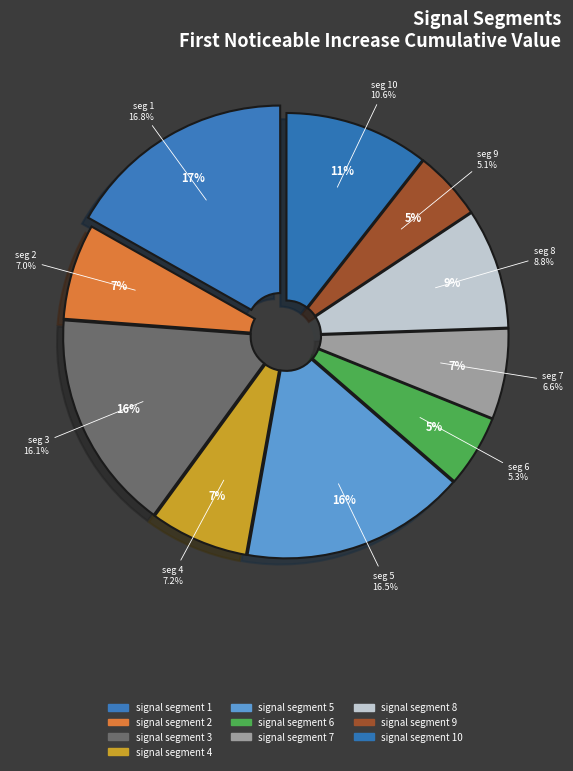

What percentage is the signal segment 2 slice, to the nearest percent?

7%